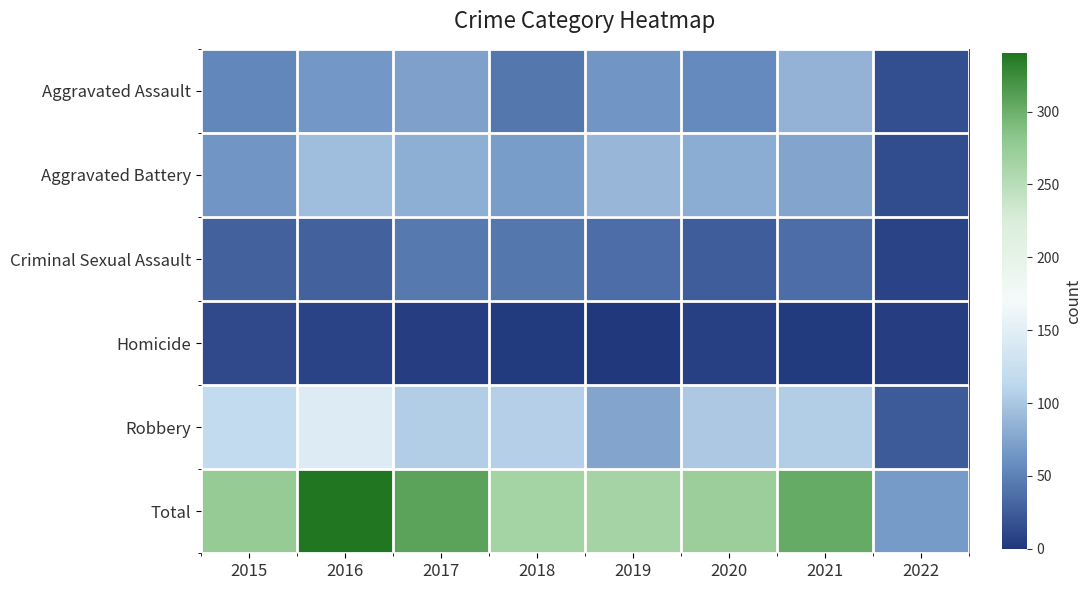

What is the difference between the highest and lowest values at 2017?

304